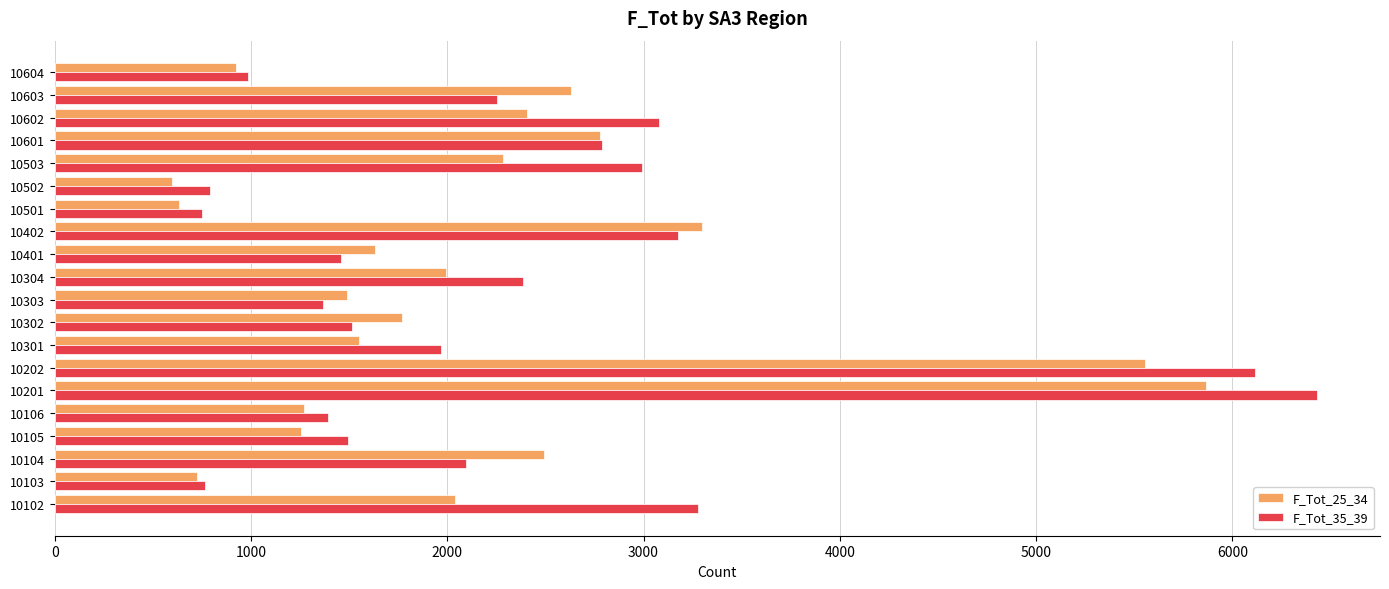

How many distinct data groups are displayed?

2